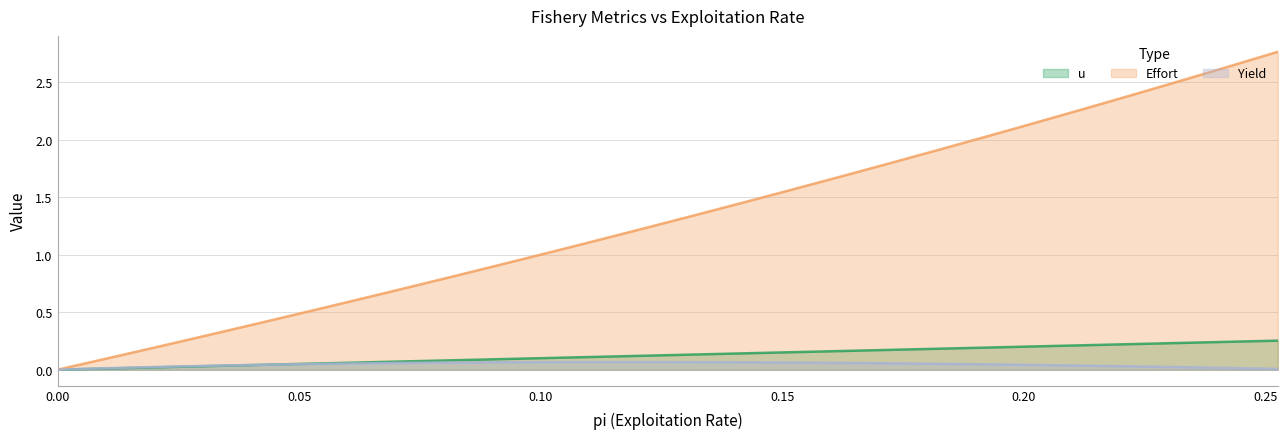

Is it true that Effort equals 0.7 at 0.07070707070707072?

True